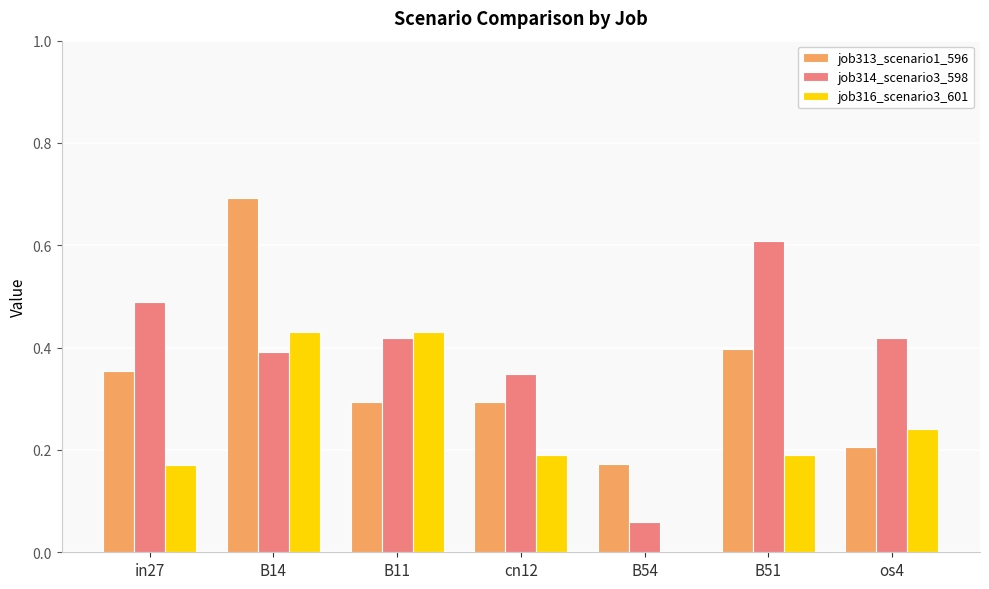

What are all the series names shown in the legend?

job313_scenario1_596, job314_scenario3_598, job316_scenario3_601